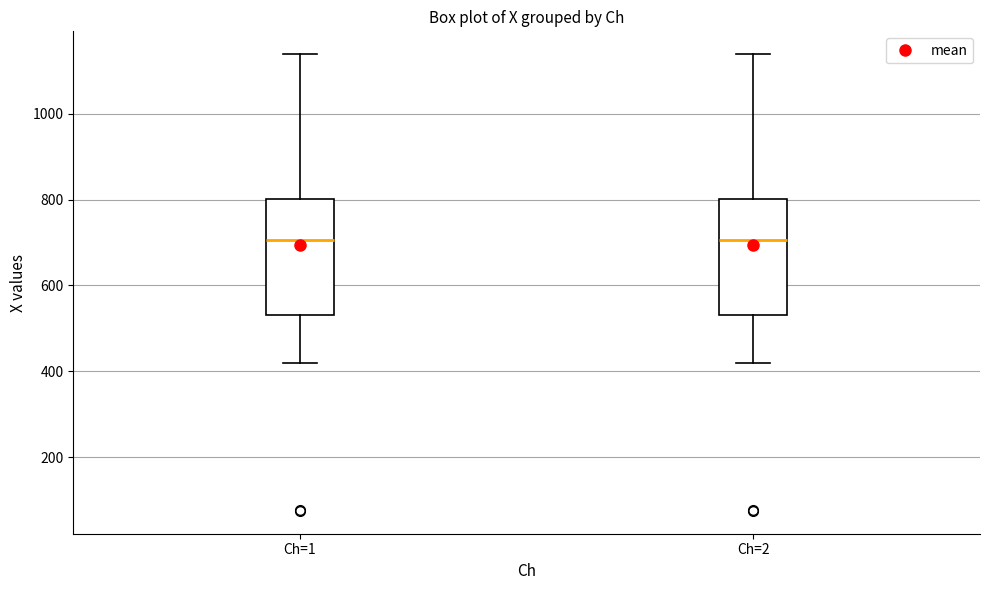

Where does the median line of the box for Ch=1 sit on the y-axis? The values are not printed on the chart, so give them approximately, as read against the axis.

700